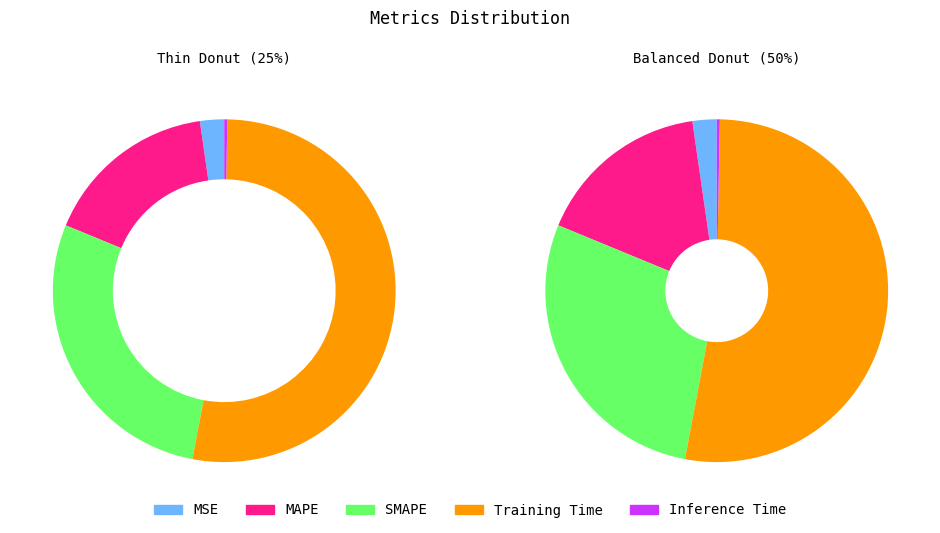

The Inference Time slice represents 1% of the pie. True or false?

False